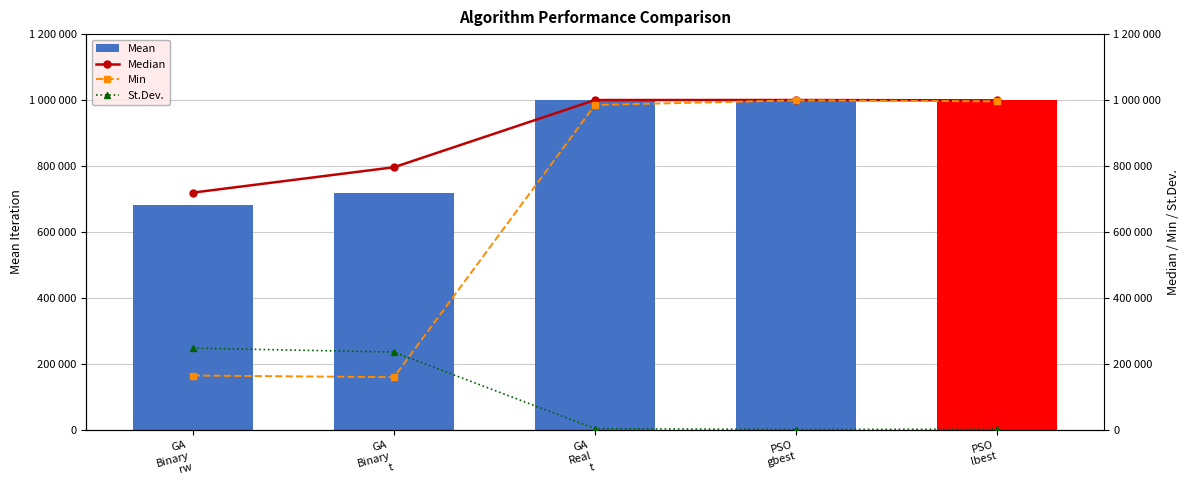

How many groups of bars are there?

5